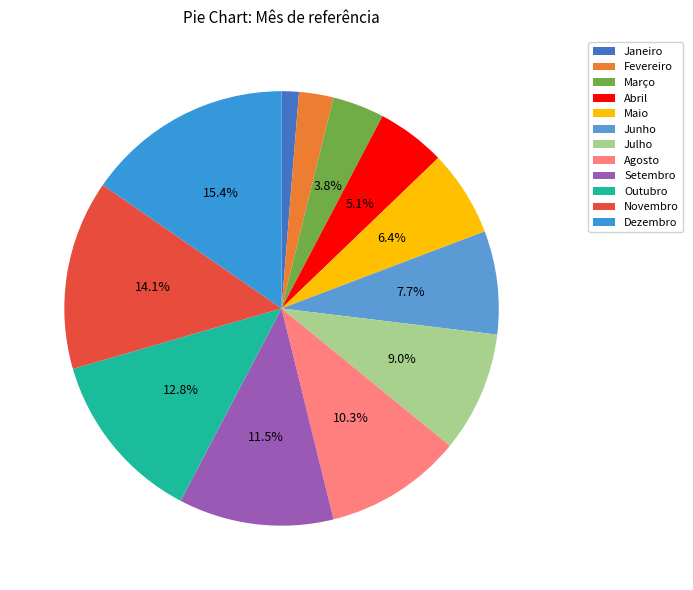

Which category has the smallest portion of the pie?

Janeiro